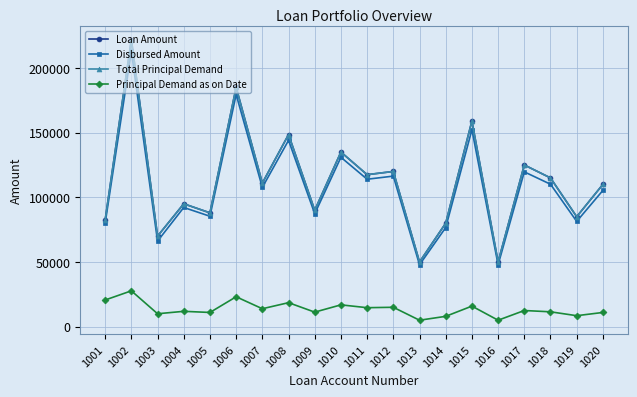

Which series has the widest spread of values?

Loan Amount